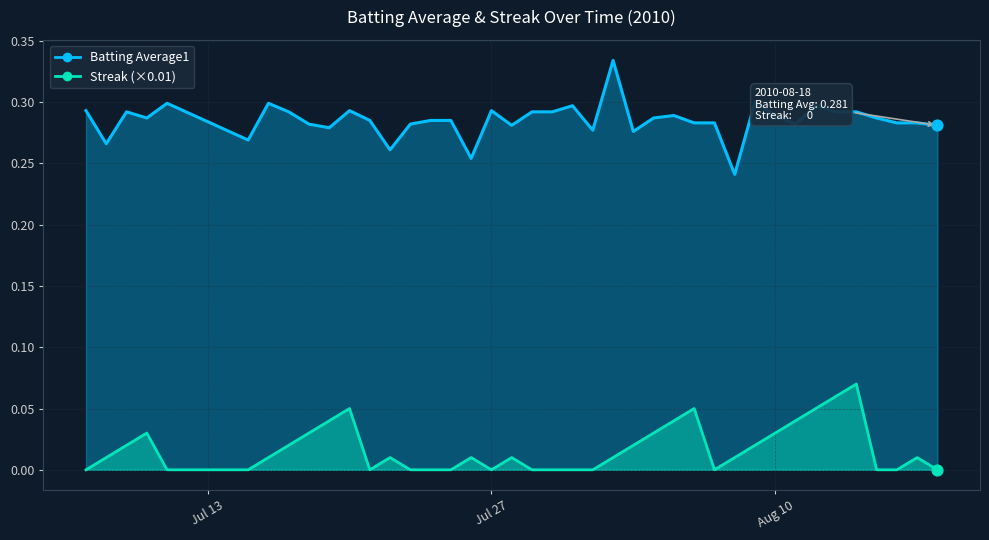

At how many categories does at least one series exceed 0?

40